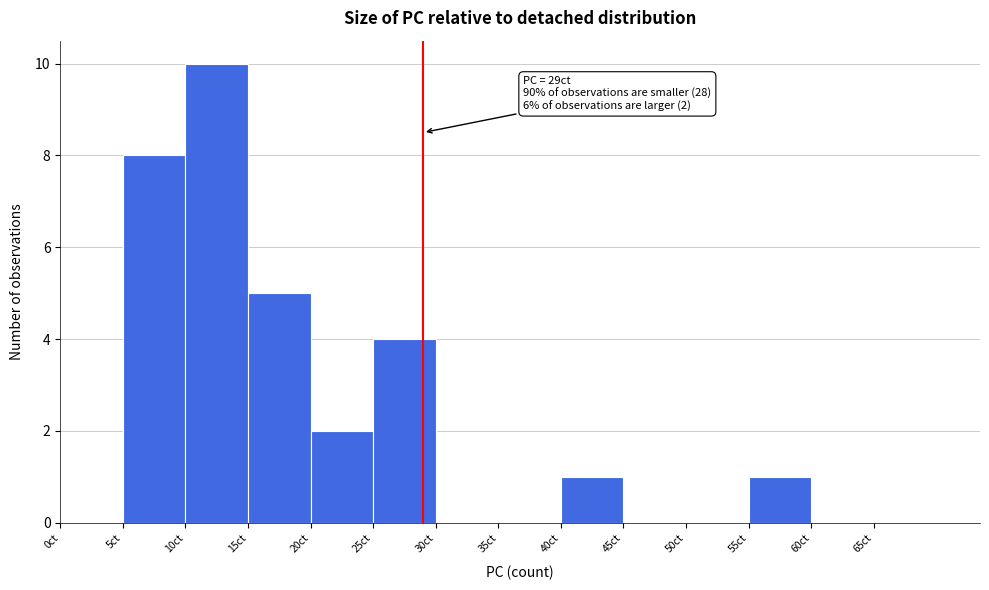

Which range on the x-axis has the tallest bar?

10 to 15